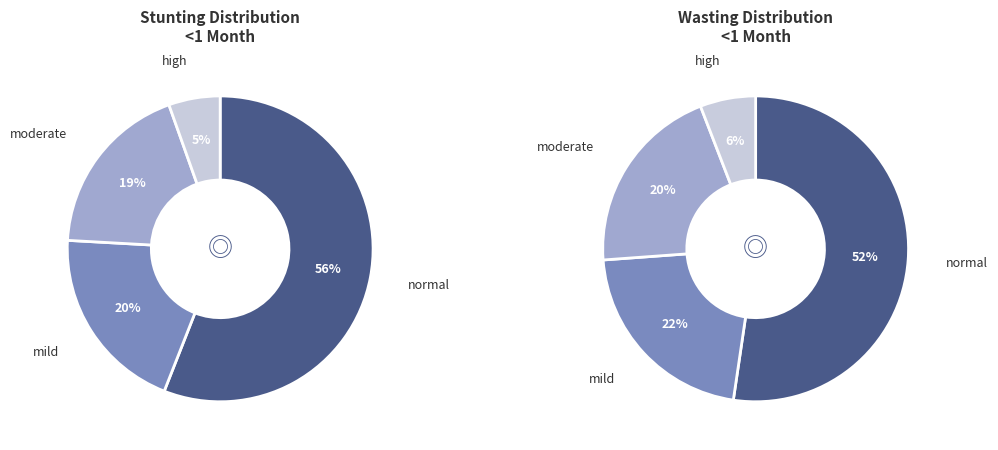

Does 3 account for over 50% of the chart?

No